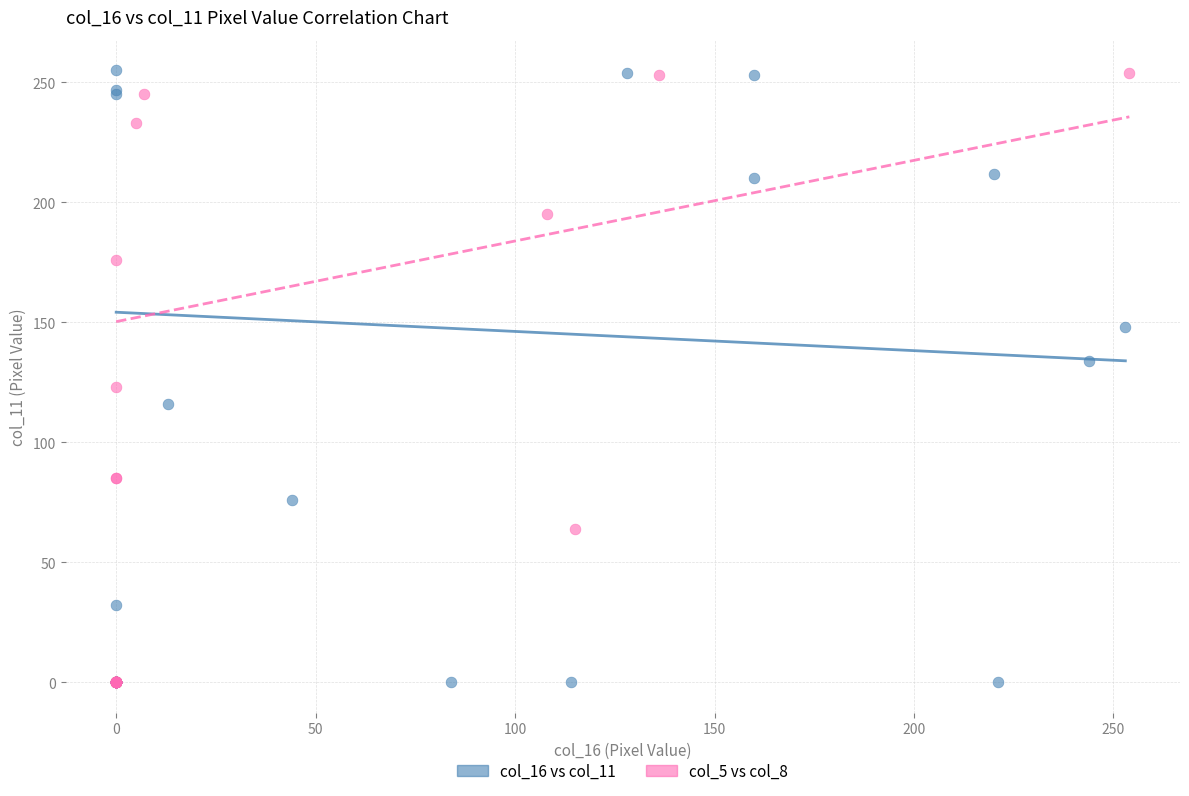

What are all the series names shown in the legend?

col_16 vs col_11, col_5 vs col_8